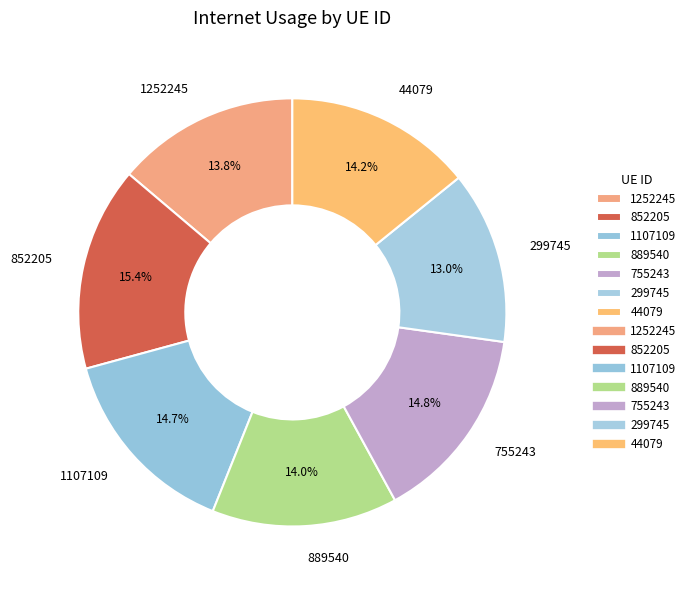

To the nearest percent, what is the difference between the largest and smallest slice percentages?

2%